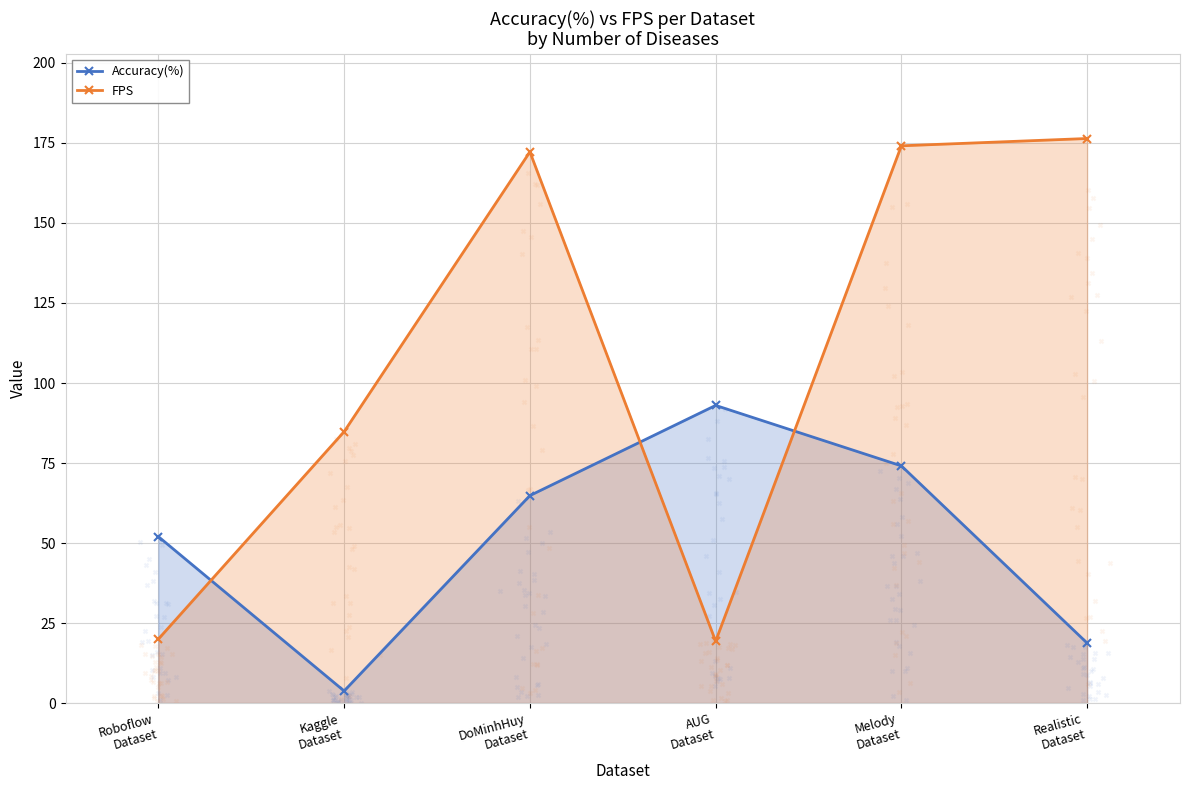

At which category is the sum across all series the highest?

Melody
Dataset